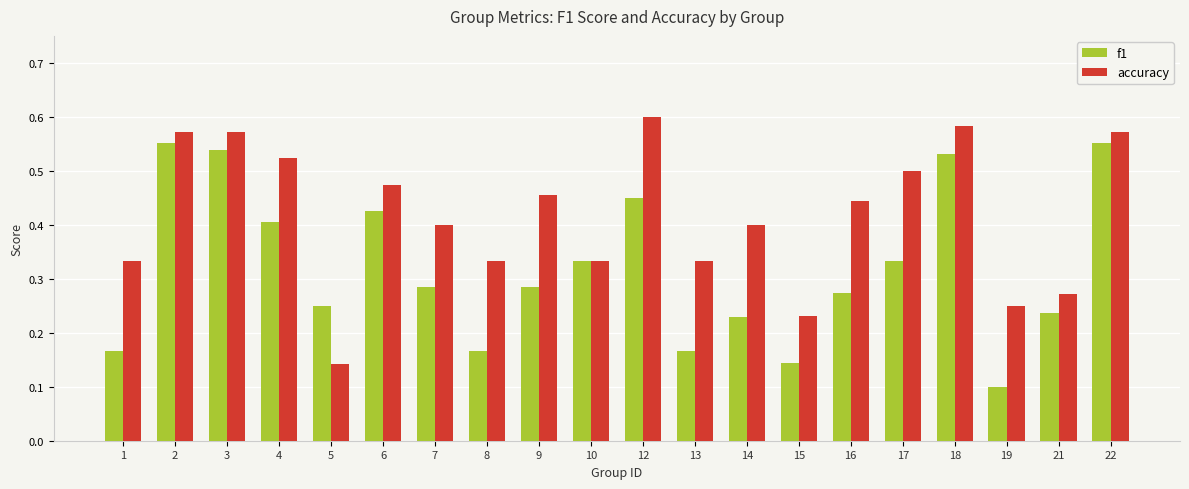

How many bars are there in each group?

2